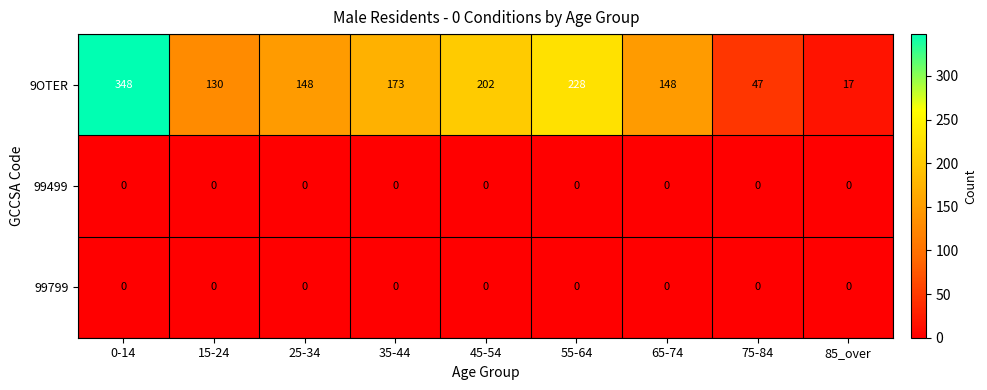

Which series has the widest spread of values?

9OTER